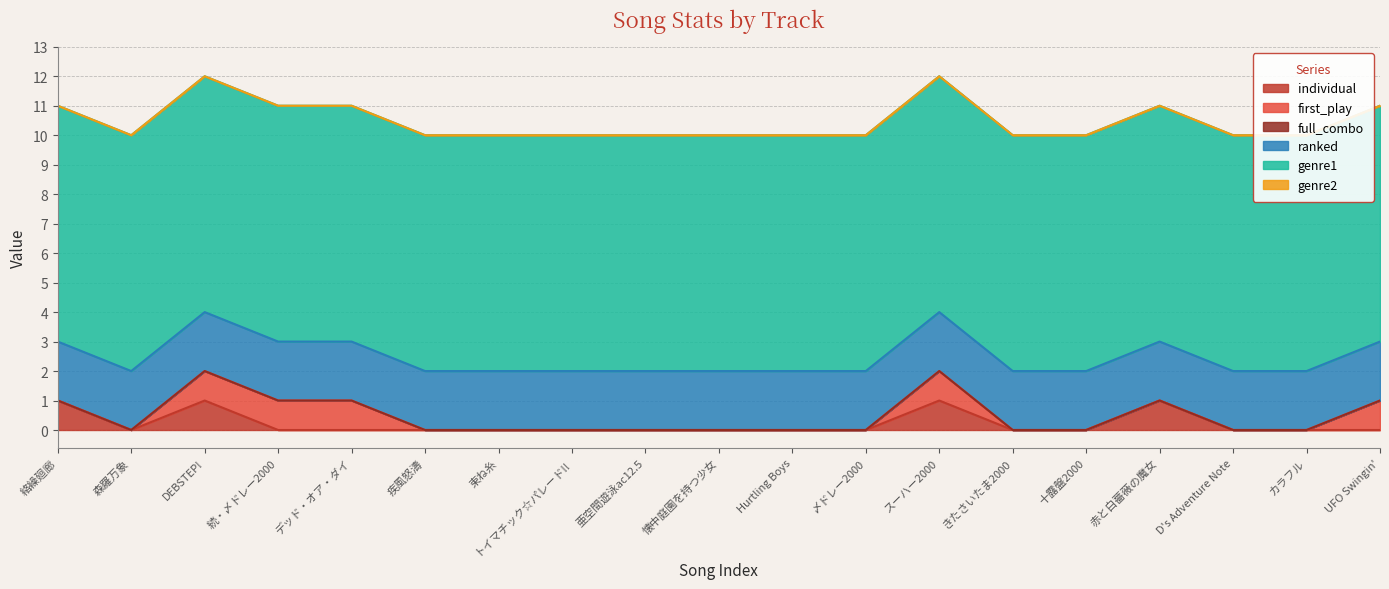

Which series has the widest spread of values?

individual